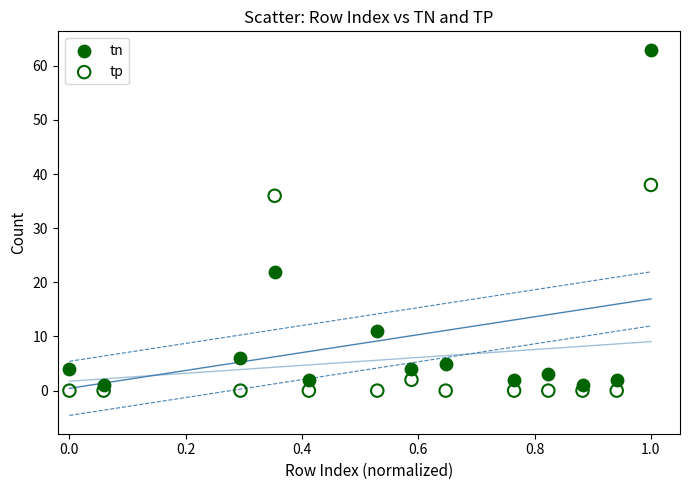

Which series has the widest spread of Y values?

tn